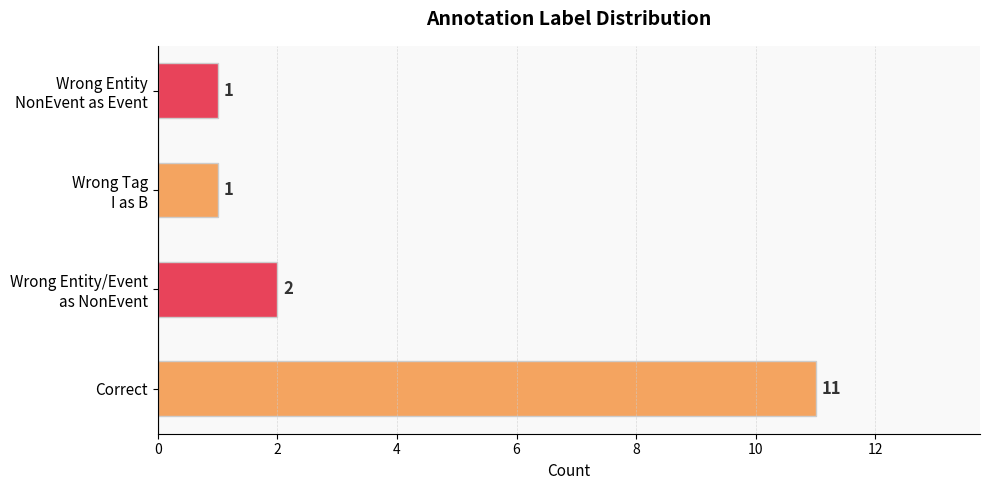

Which label corresponds to the largest value in the chart?

Correct